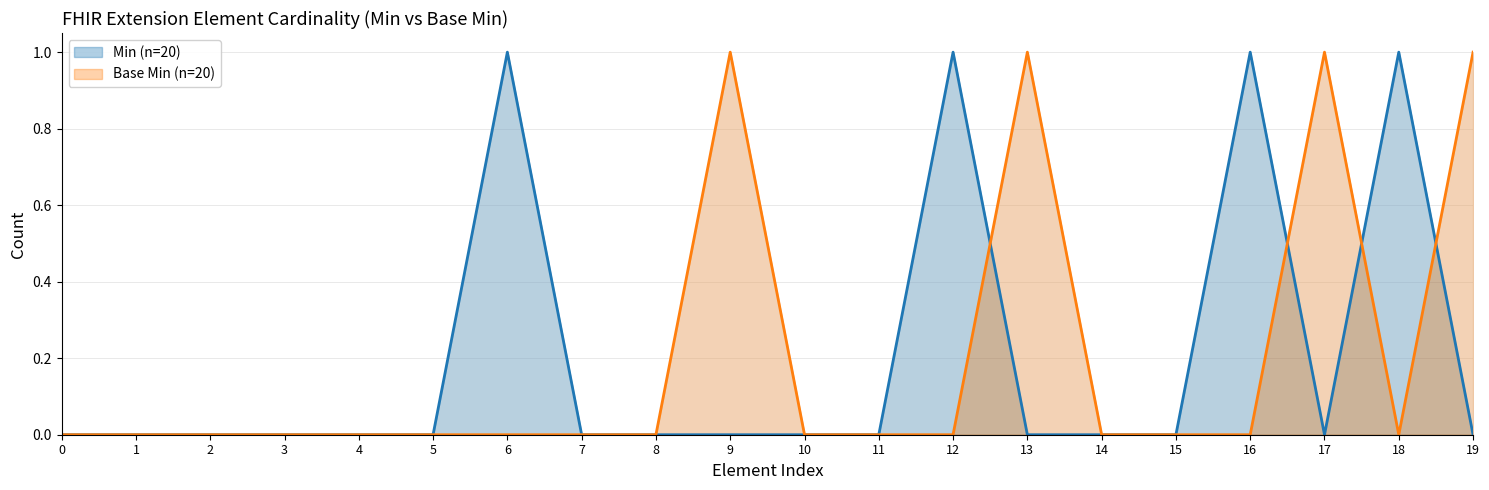

Is the value of Base Min (n=20) at 6 greater than the value of Min (n=20) at 12?

No